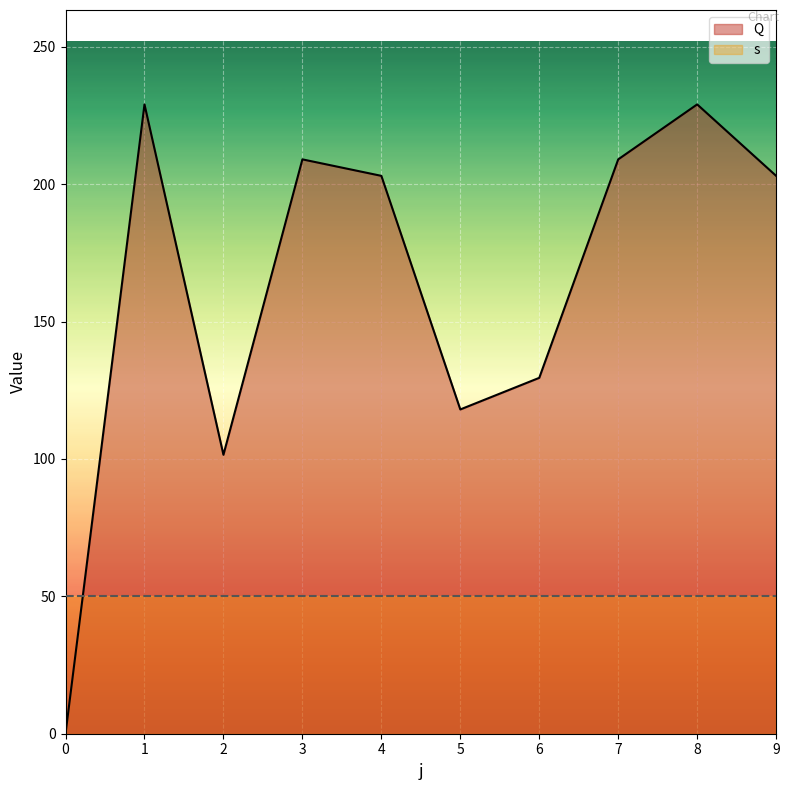

How many data points are less than 203?

4